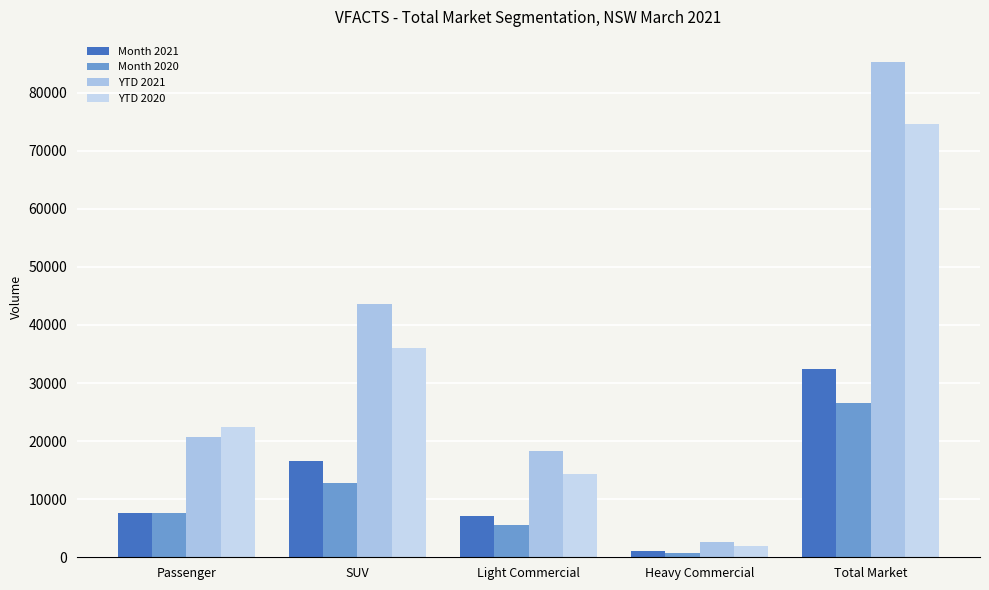

Which series has the largest total across all categories?

YTD 2021